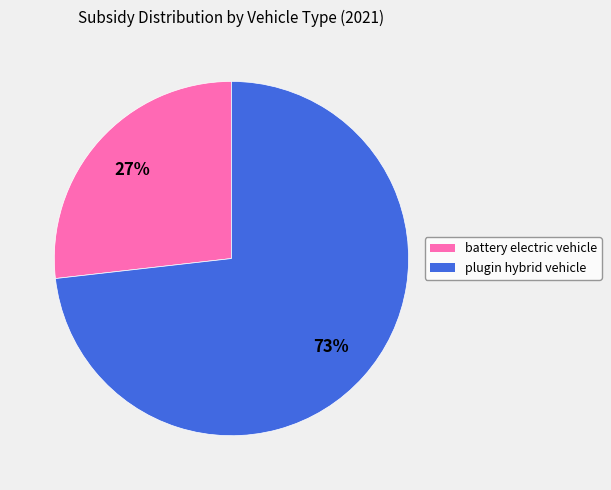

Does any single category account for the majority?

Yes